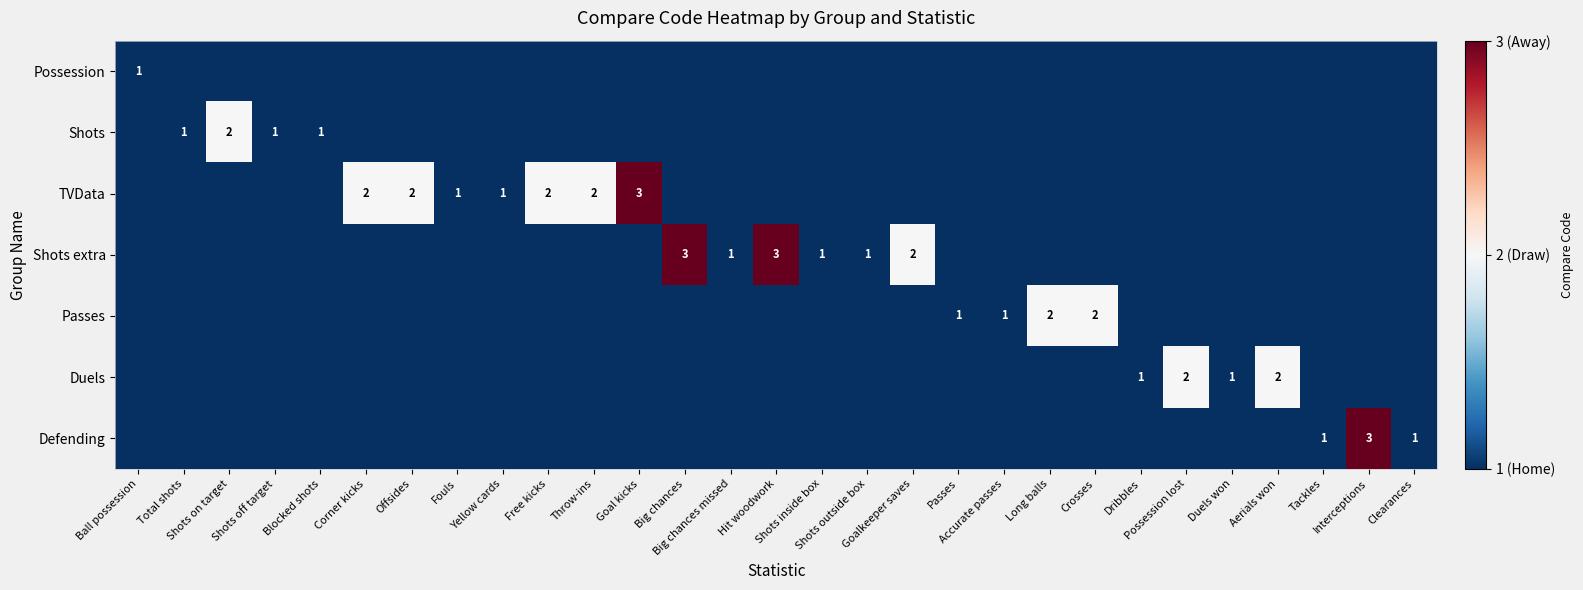

Rank the series at Possession lost from highest to lowest value.

Duels, Possession, Shots, TVData, Shots extra, Passes, Defending